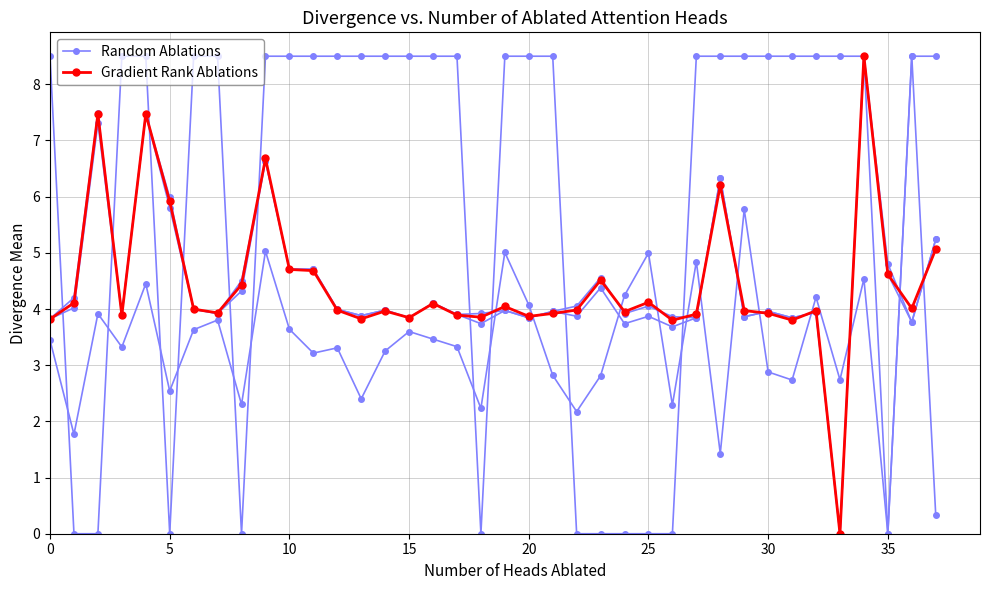

How many times do Gradient Rank Ablations and Random Ablations cross each other?

19